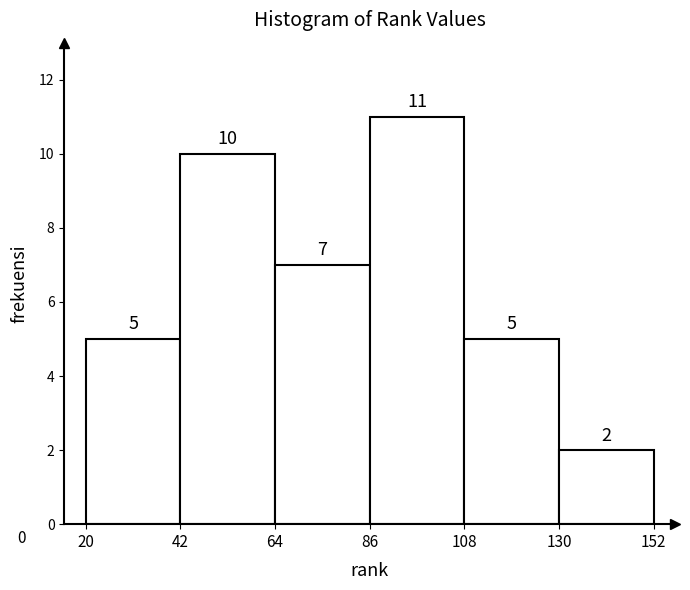

Reading left to right, transcribe this chart: for each bar, give the range it covers on the x-axis and its height.

20 to 42: 5
42 to 64: 10
64 to 86: 7
86 to 108: 11
108 to 130: 5
130 to 152: 2